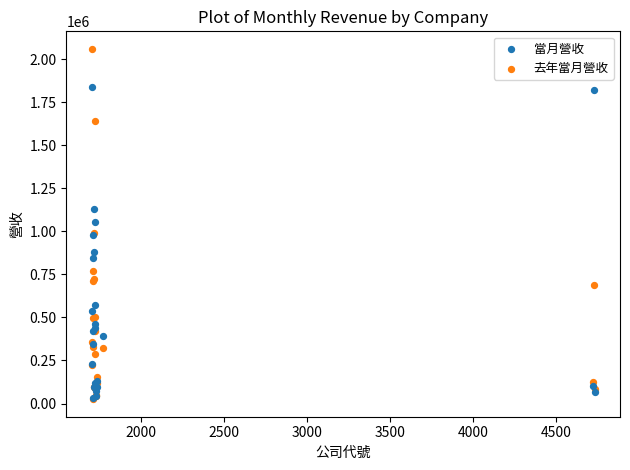

What are all the series names shown in the legend?

當月營收, 去年當月營收